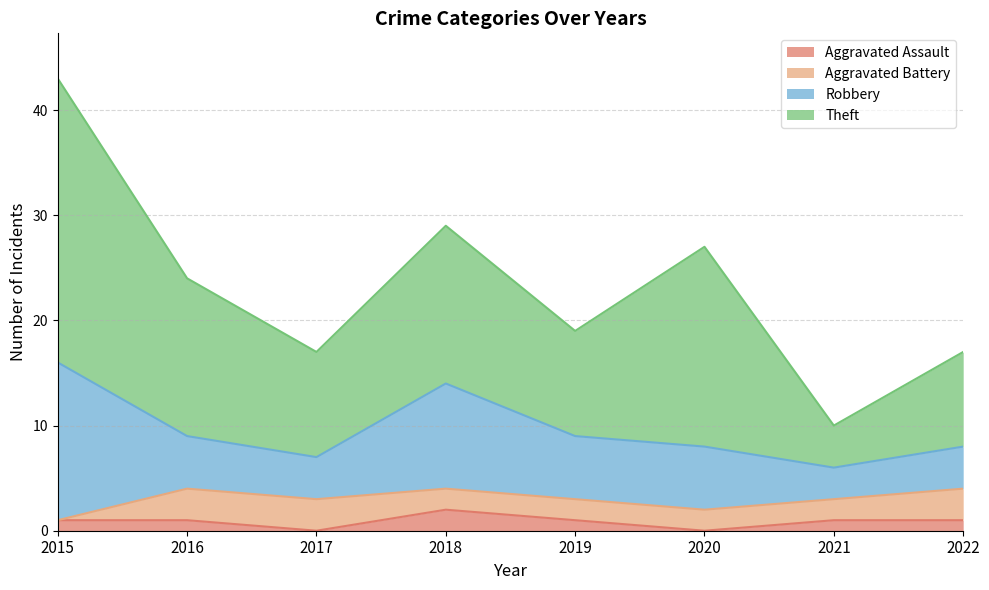

Between 2021 and 2016, which is larger?

2021